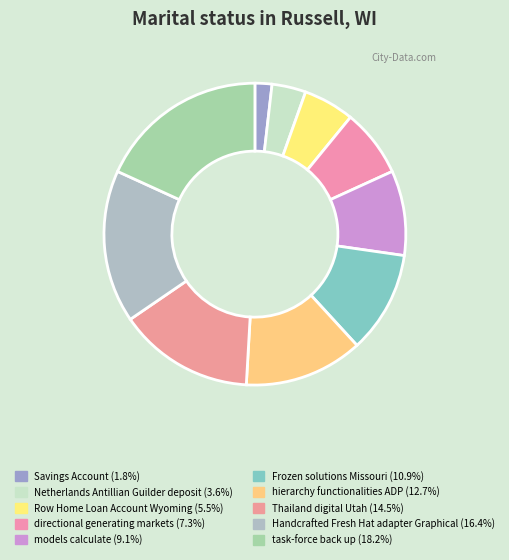

Is Thailand digital Utah the majority of the pie?

No